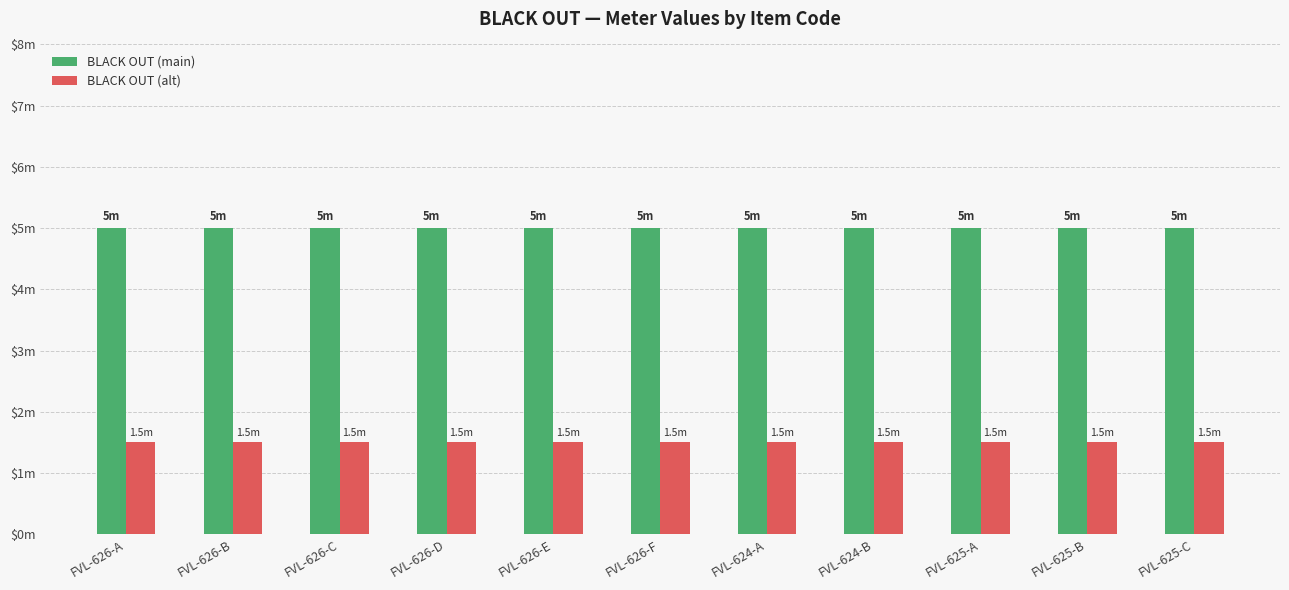

Which has a higher value, FVL-624-B or FVL-626-D?

FVL-624-B